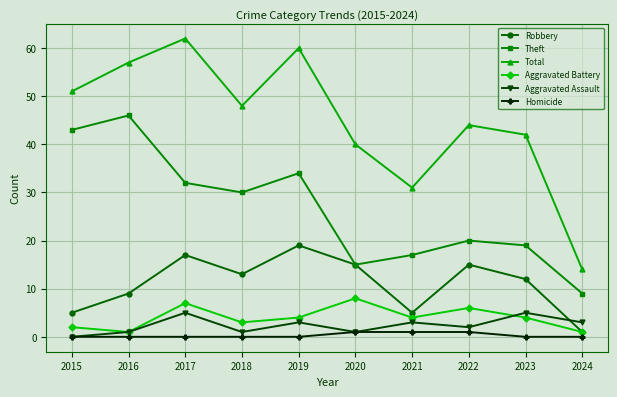

True or false: Total and Aggravated Assault cross at least once.

False